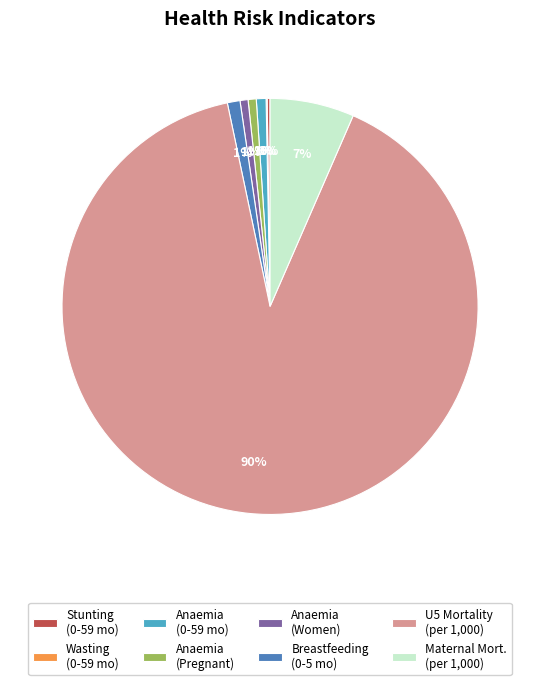

Does any single category account for the majority?

Yes